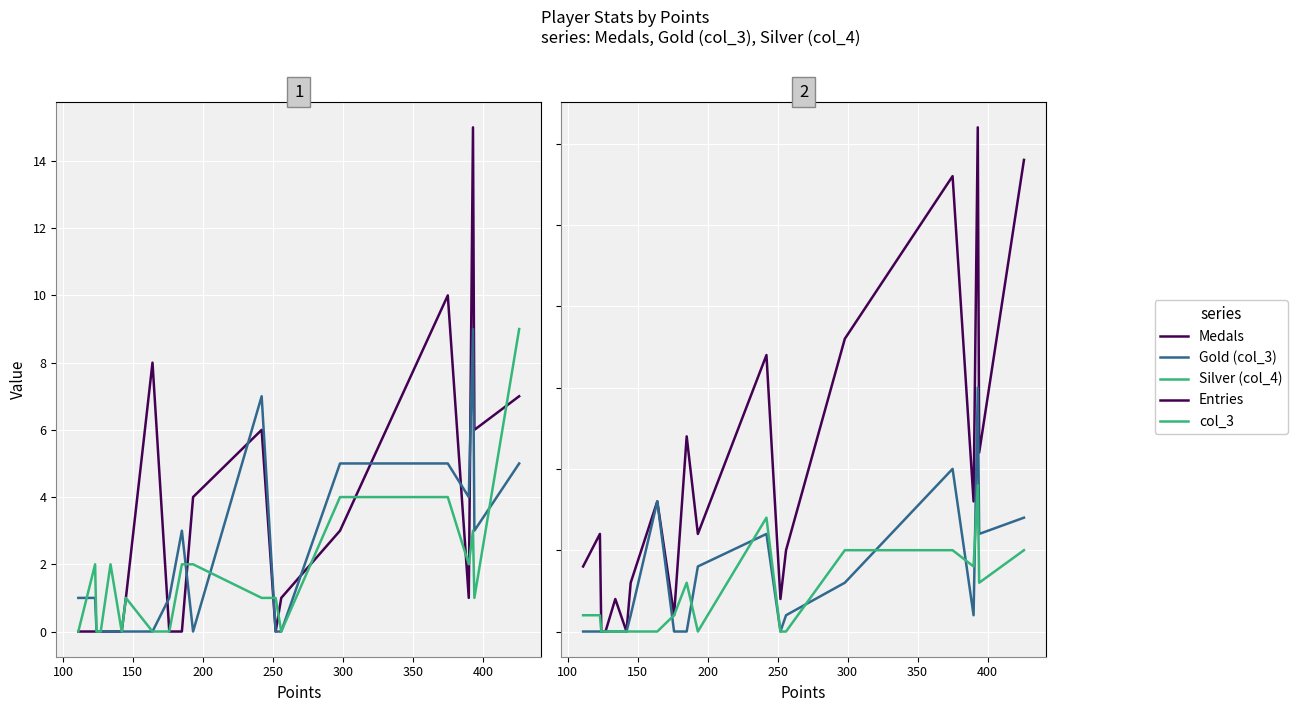

Is it true that Silver (col_4) equals 3 at 16?

False